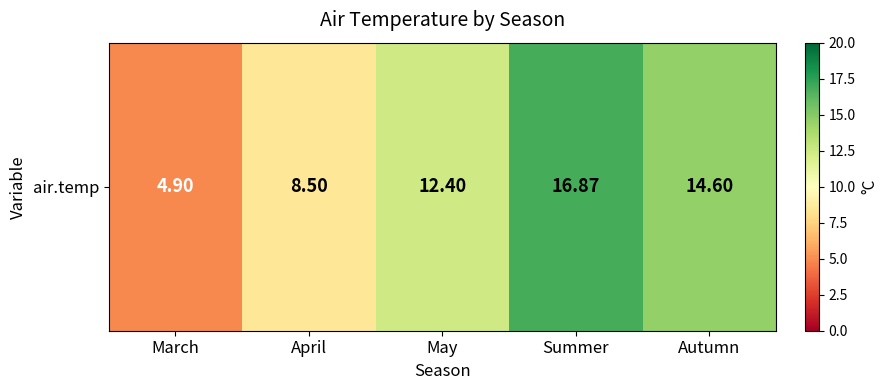

Reading right to left, what are all the values shown in this chart?

14.6	16.9	12.4	8.5	4.9